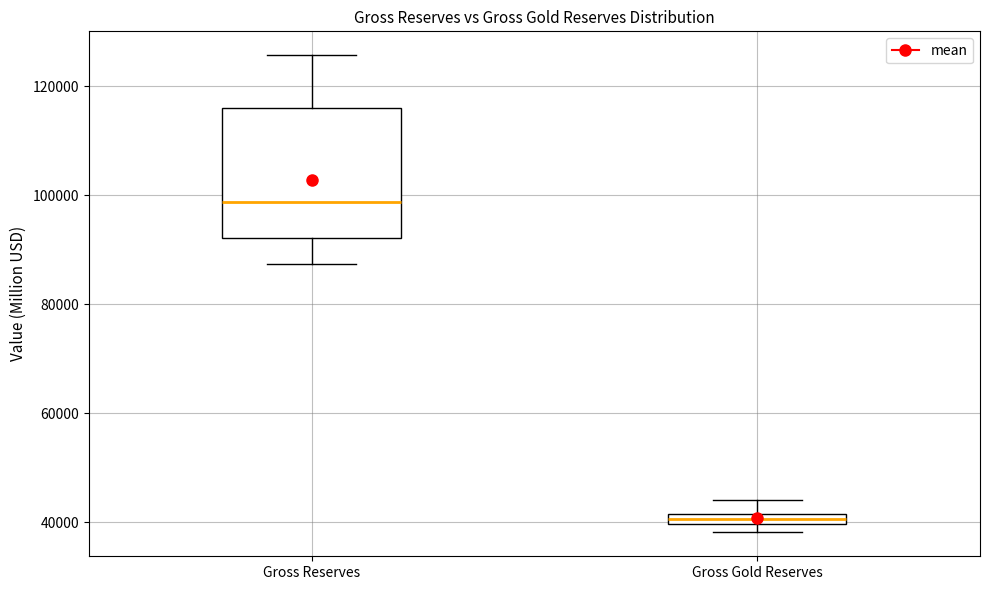

Which box is the tallest, from its lower edge to its upper edge?

Gross Reserves